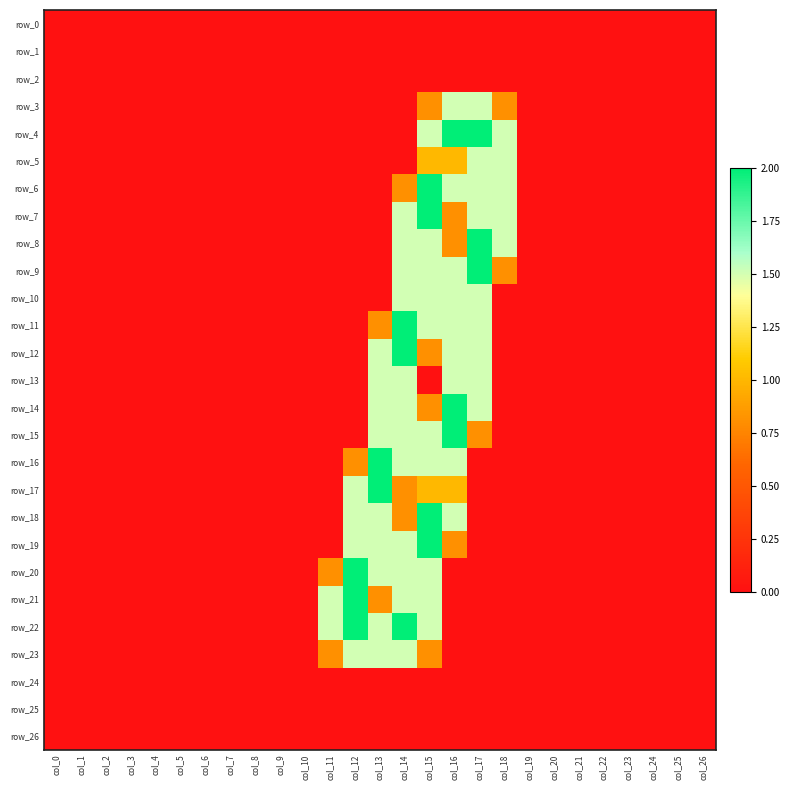

How many data points in row_10 are above 0?

4